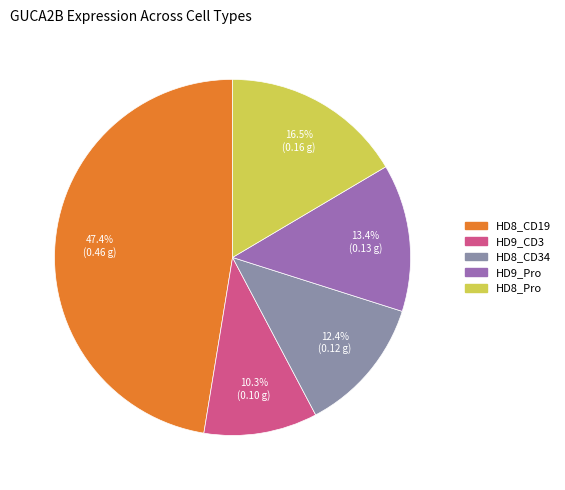

Is there any slice that represents more than half of the pie?

No